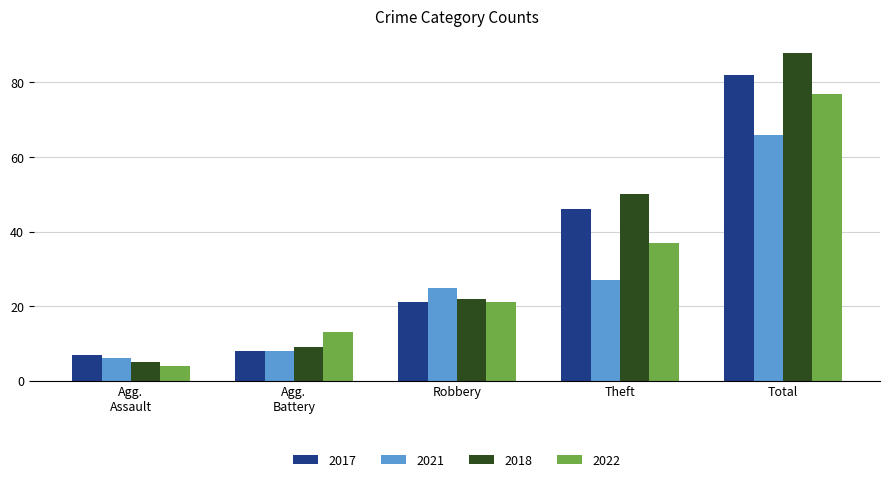

The 2021 series shows 27 at Theft. True or false?

True